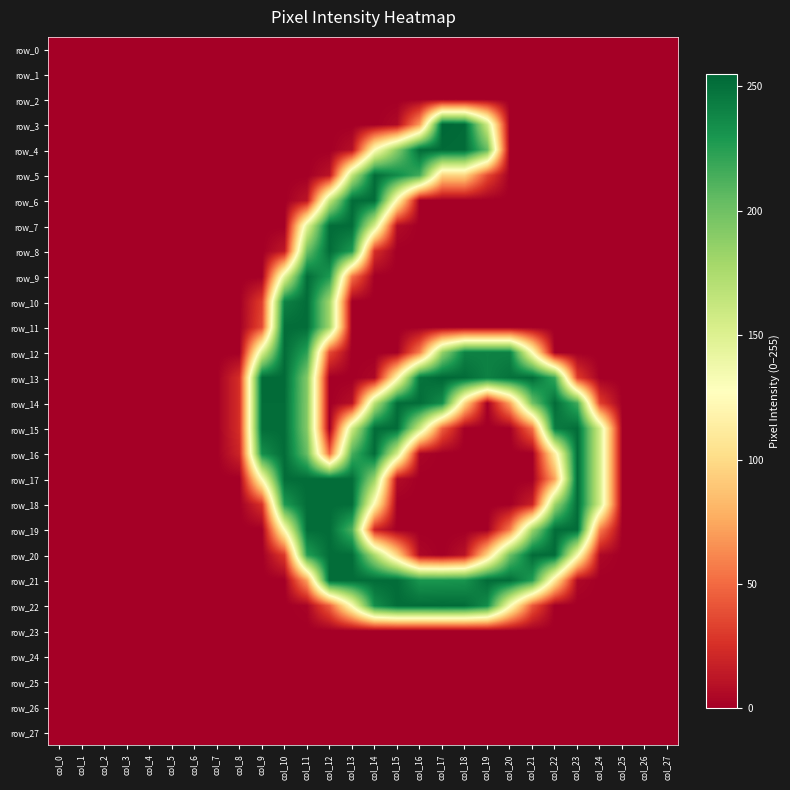

How many distinct data groups are displayed?

28